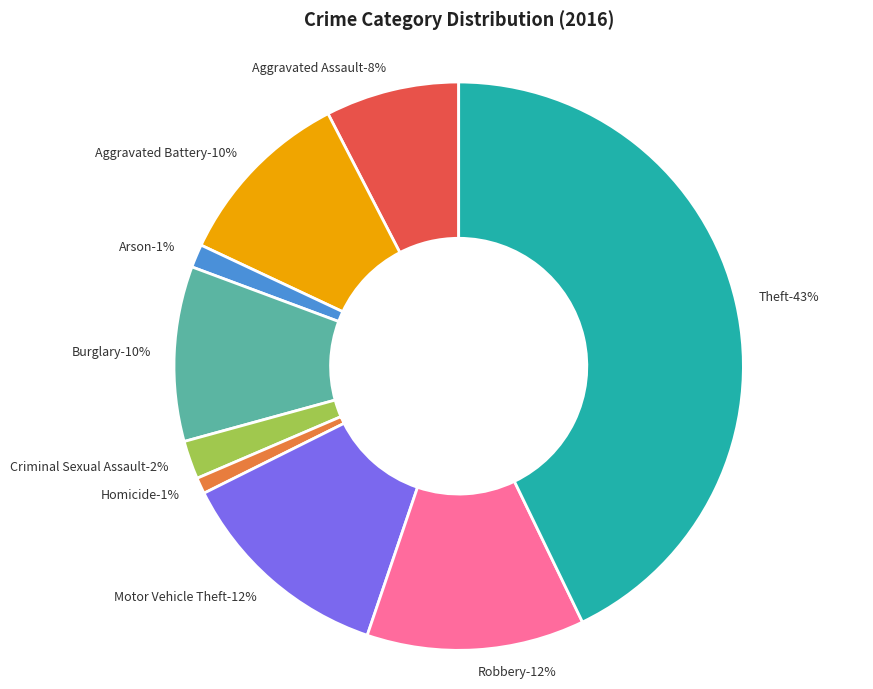

Count the number of slices in the pie.

9